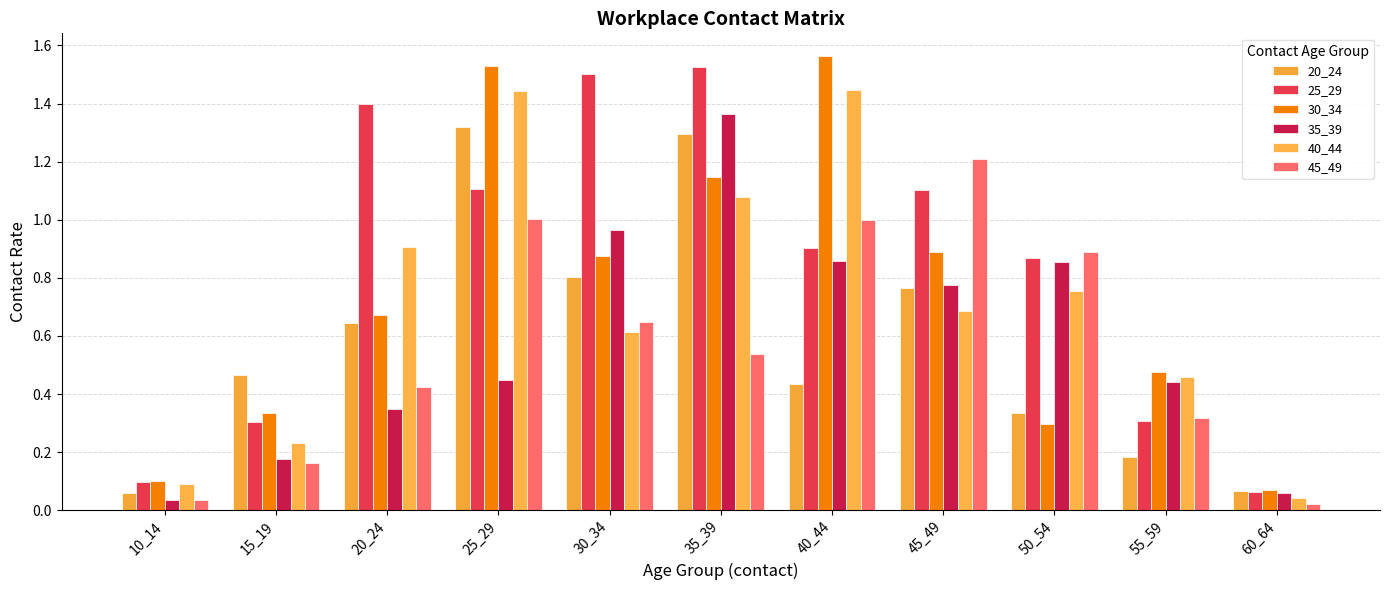

At which category does the chart reach its peak across all series?

40_44